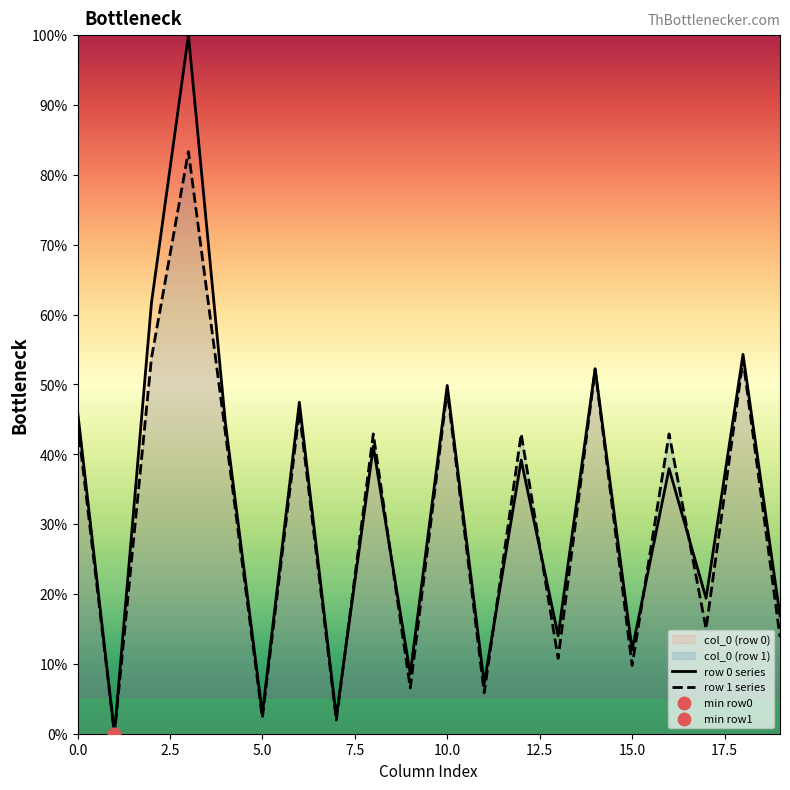

Which series reaches the minimum Y coordinate?

row 0 series